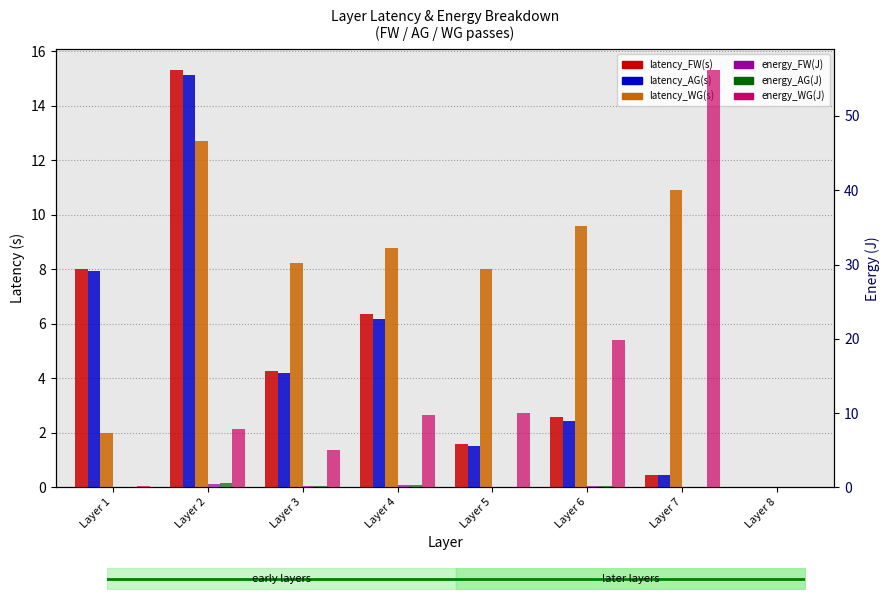

Does the chart contain any negative values?

No